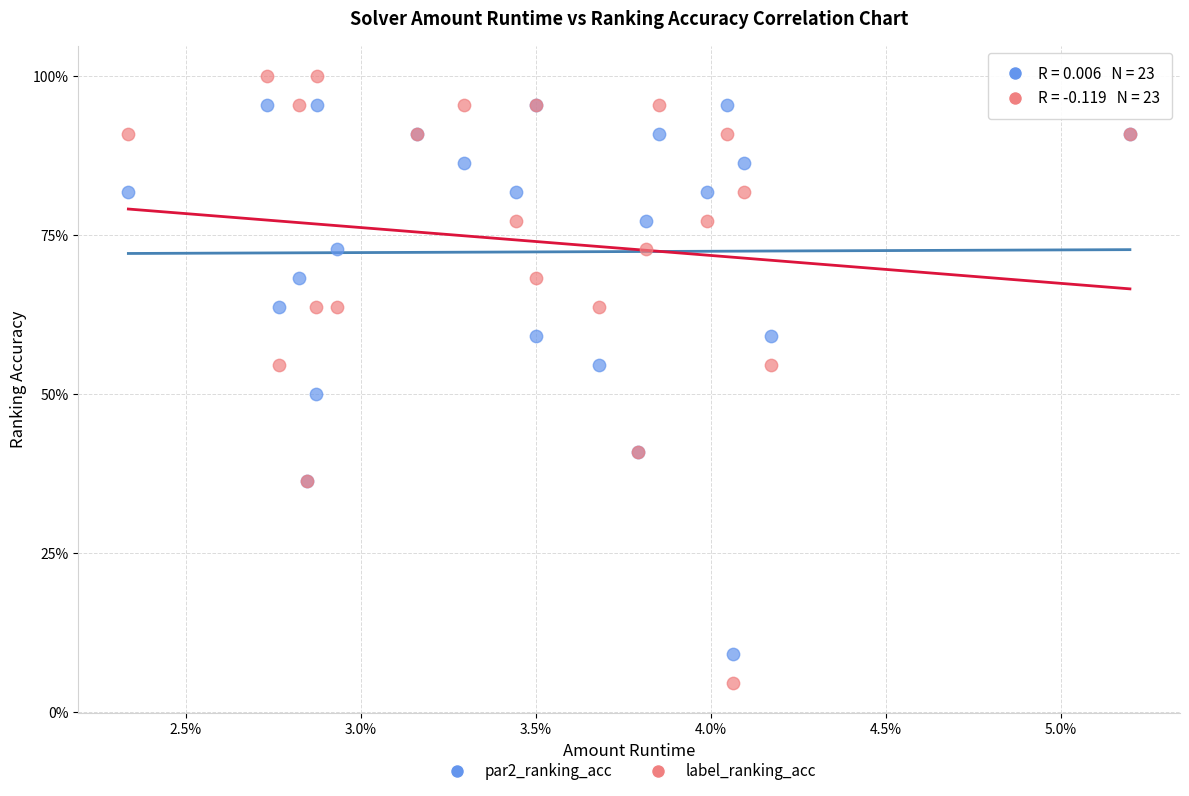

Which series reaches the minimum Y coordinate?

label_ranking_acc